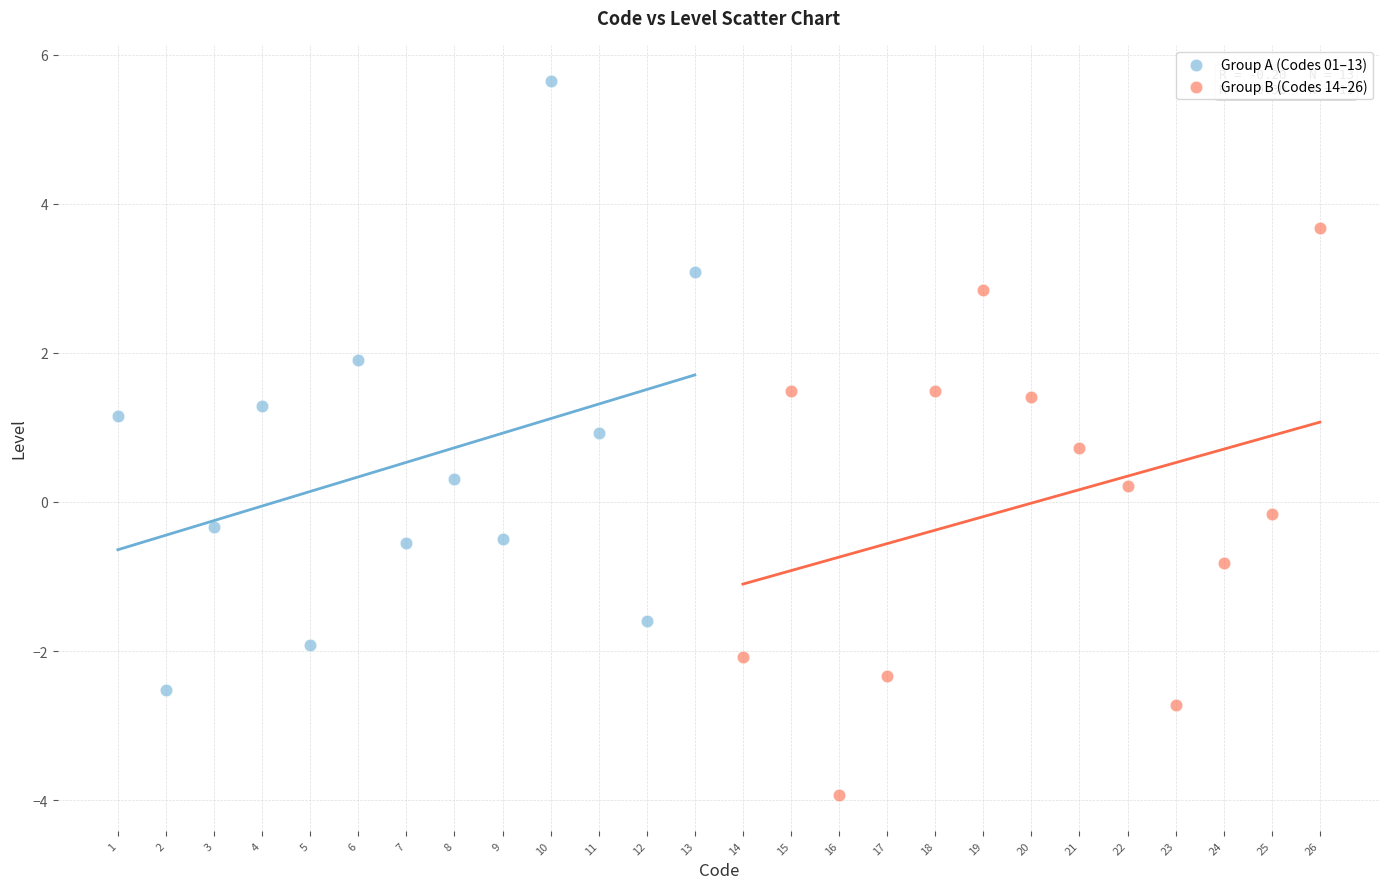

Which series contains the highest Y value?

Group A (Codes 01–13)